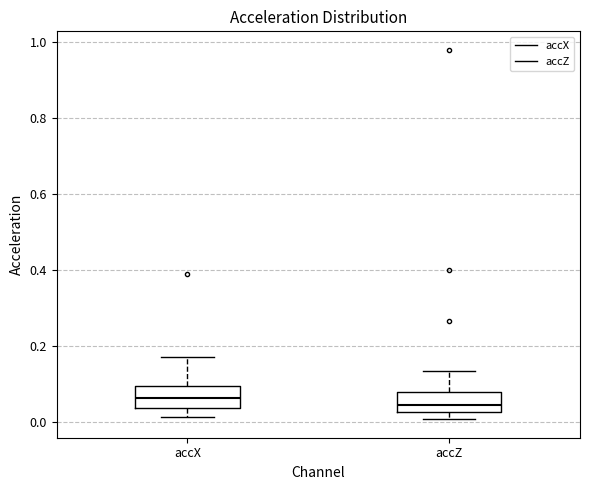

Reading left to right, transcribe this box plot: for each box, give where its median line is, the range the box spans, and where its two whiskers end, as read against the y-axis. The values are not printed on the chart, so give them approximately, as read against the axis.

accX: median 0.06, box 0.04 to 0.10, whiskers 0.02 to 0.18
accZ: median 0.04, box 0.02 to 0.08, whiskers 0.00 to 0.14